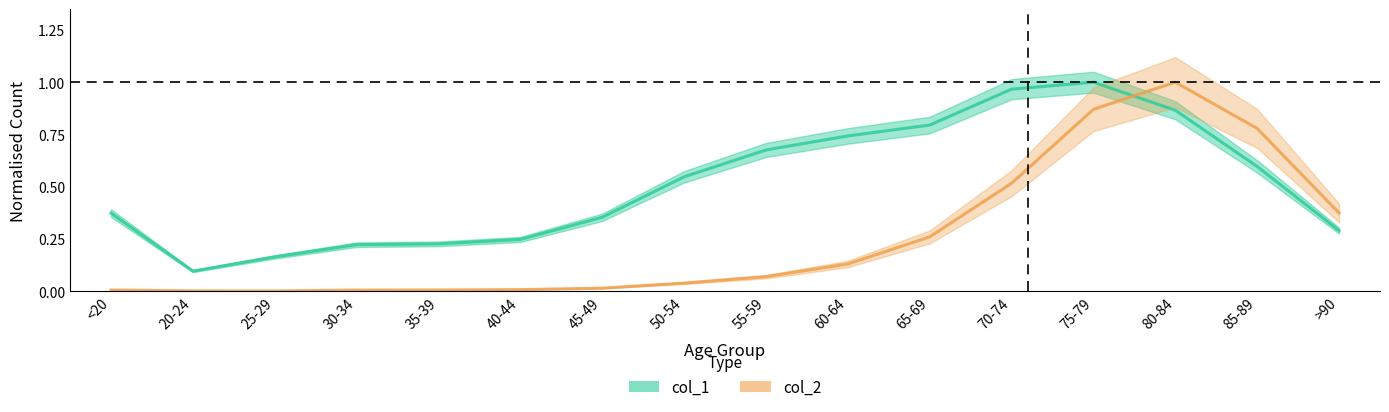

Which series ends up on top after the final intersection of col_2 and col_1?

col_2